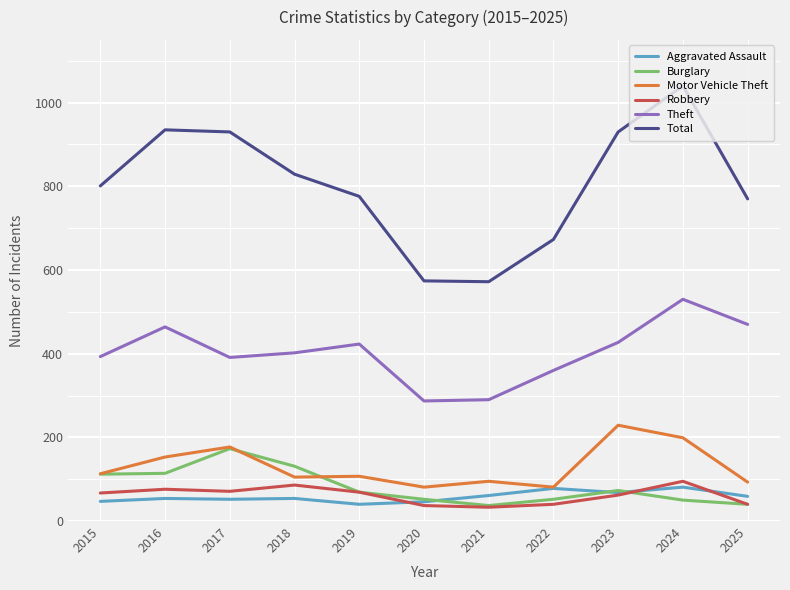

True or false: Robbery and Burglary cross at least once.

True